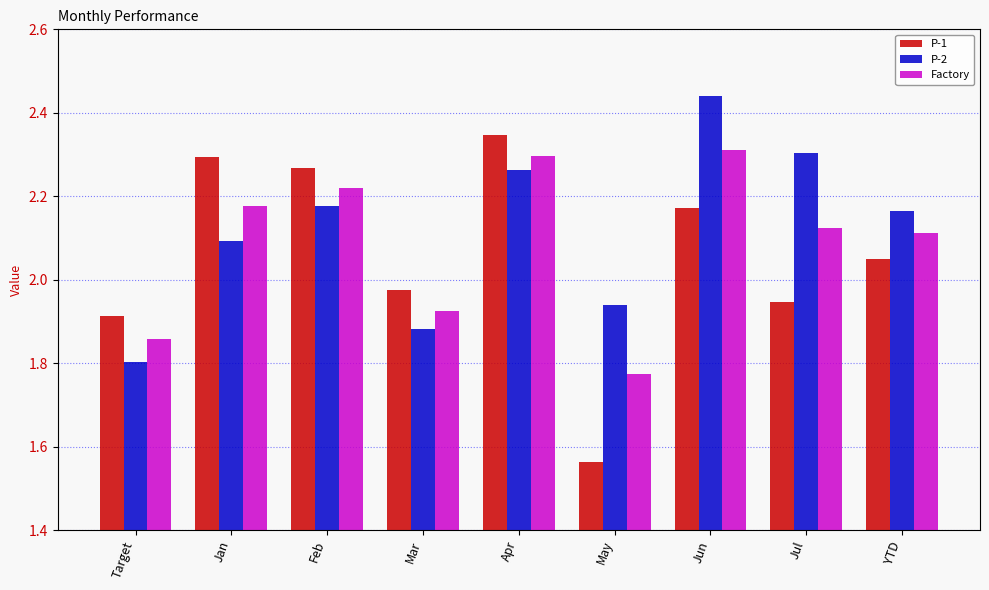

Which label corresponds to the largest value in the chart?

Jun